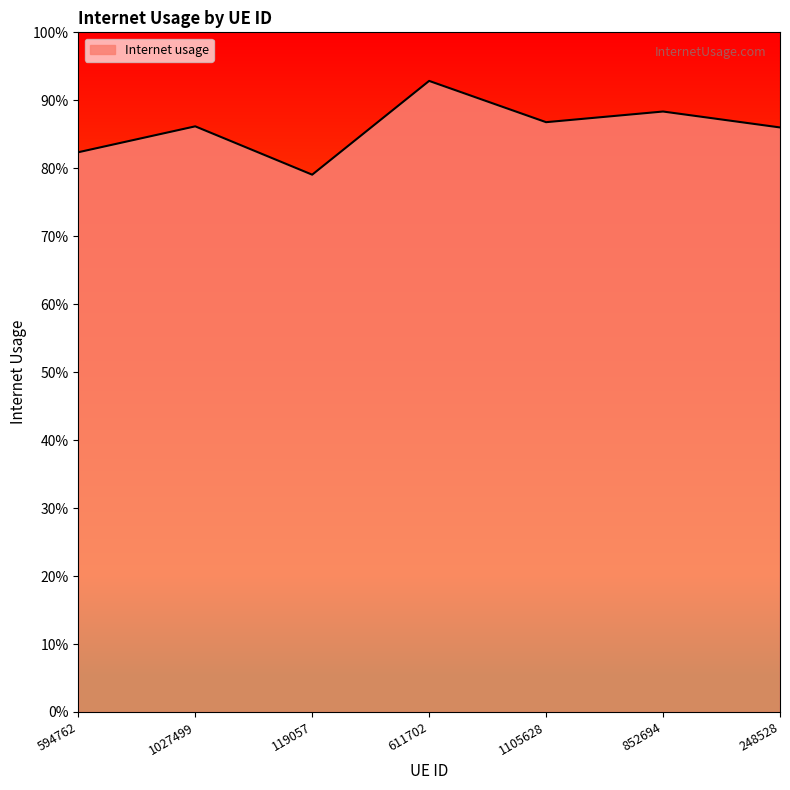

The value at 594762 is 0.8. True or false?

True